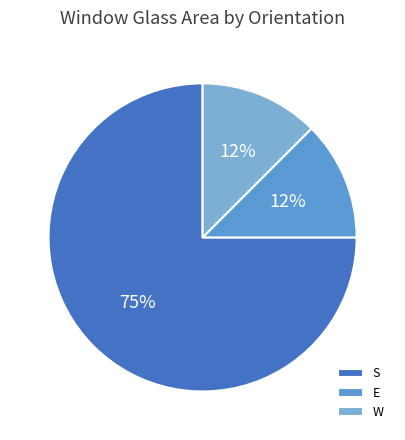

Count the number of slices in the pie.

3